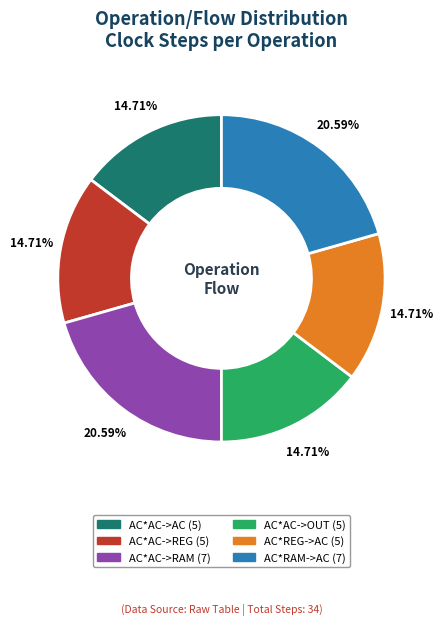

Is there a majority slice in this chart?

No